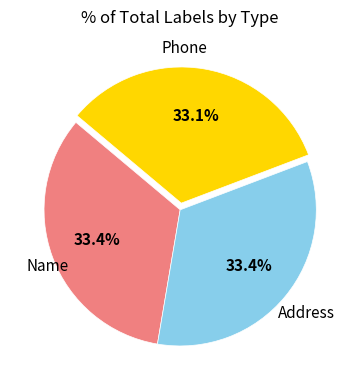

Does any single category account for the majority?

No